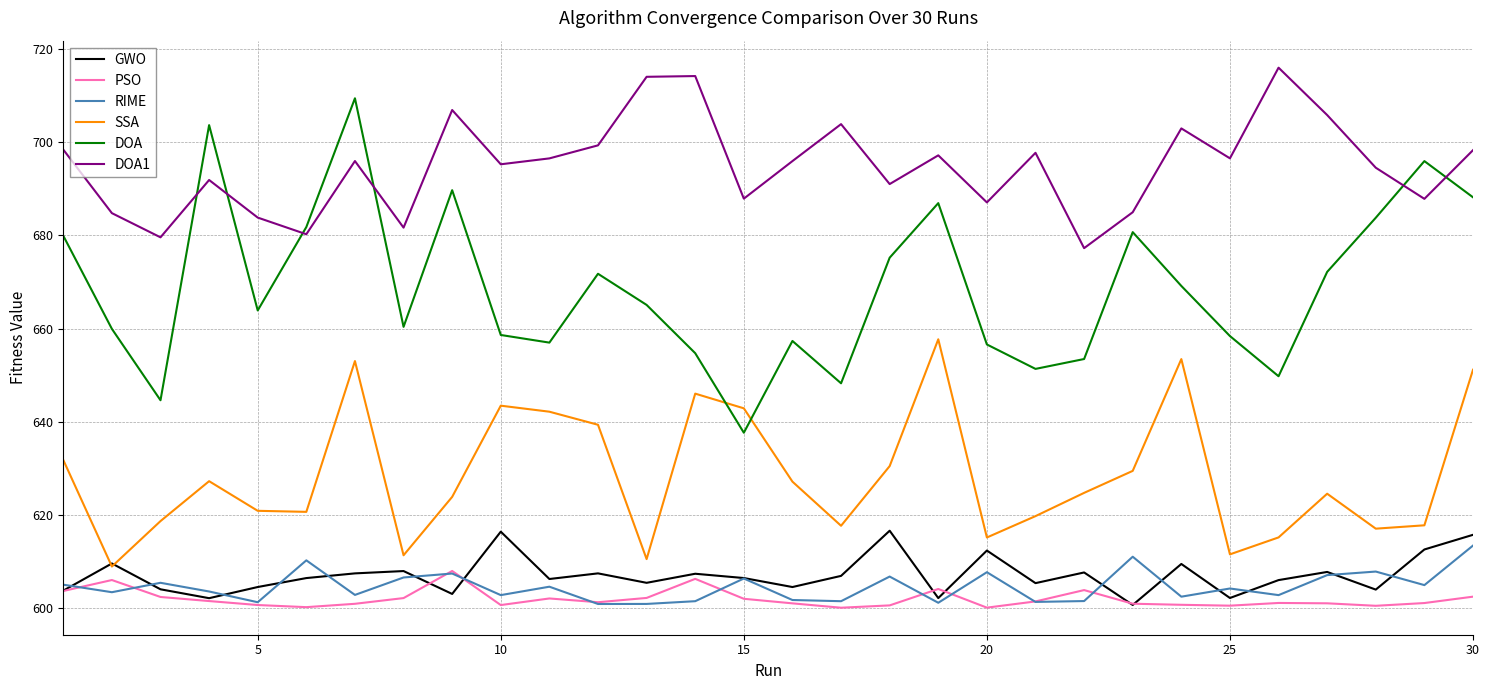

Which series has the widest spread of values?

DOA